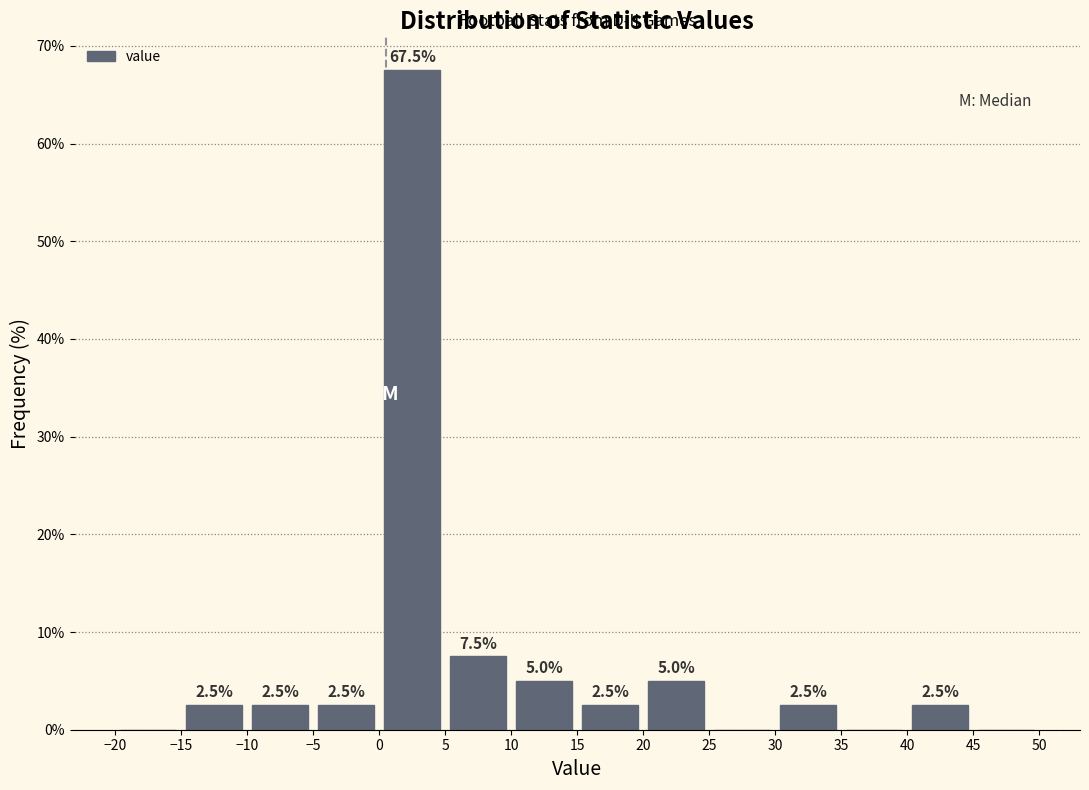

Which range on the x-axis has the tallest bar?

0 to 5